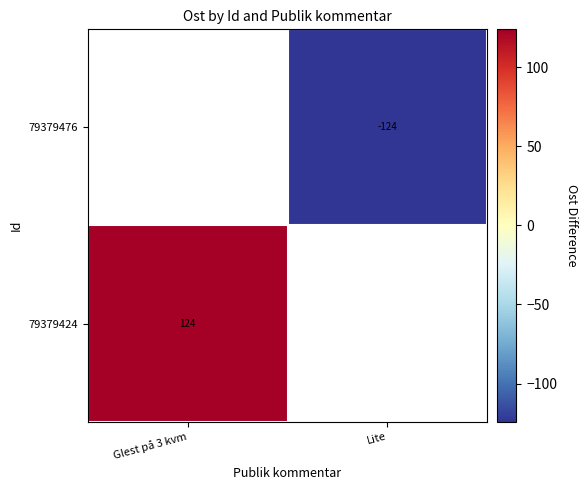

True or false: 79379424 has a value of 124.1 at Glest på 3 kvm.

True